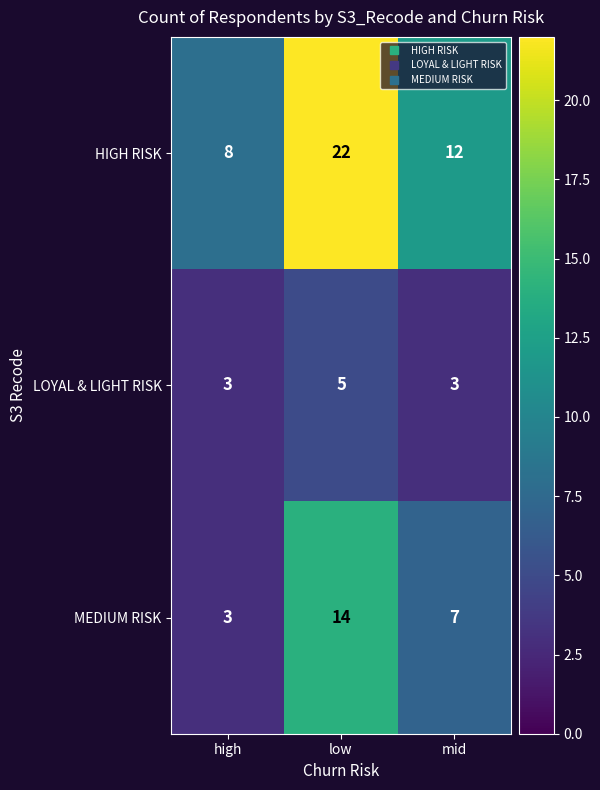

At which label does HIGH RISK first exceed 12?

low